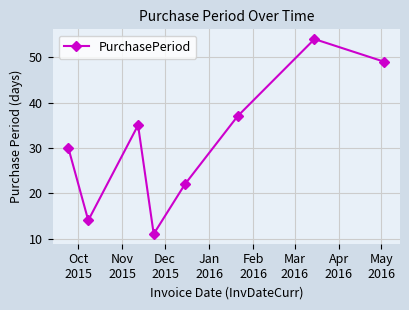

How many interior local peaks (higher than both neighbors) does the data have?

2